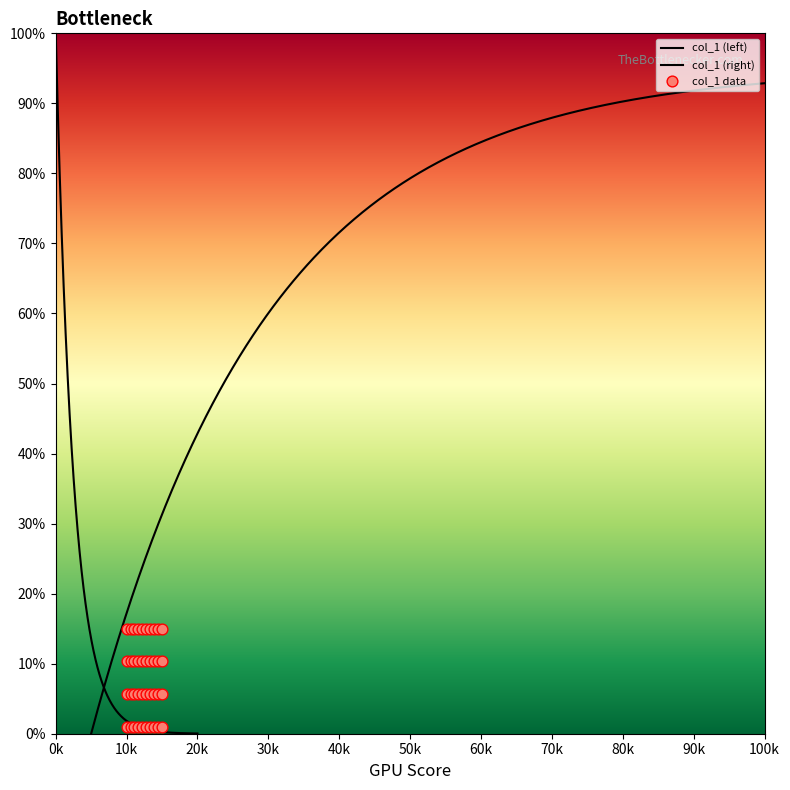

Which has a higher value, 80 or 76?

80